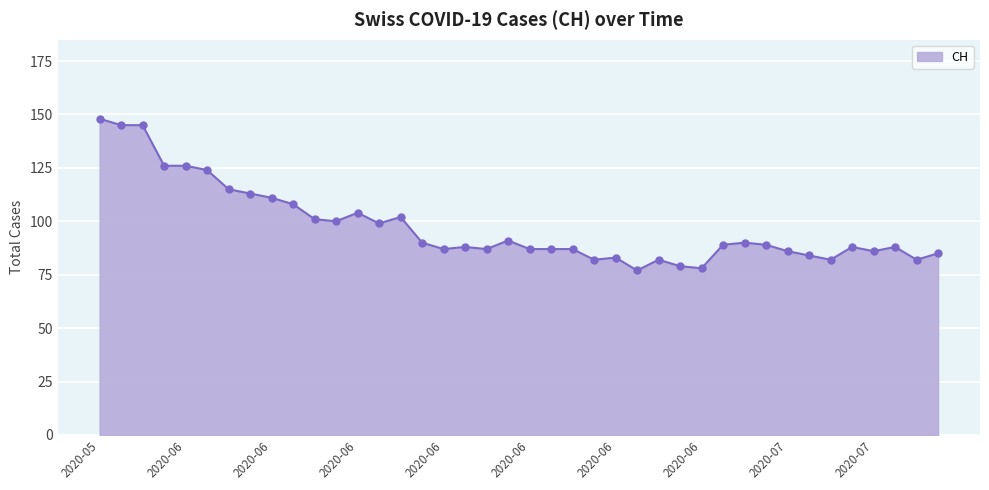

What is the difference between the maximum and minimum values?

71